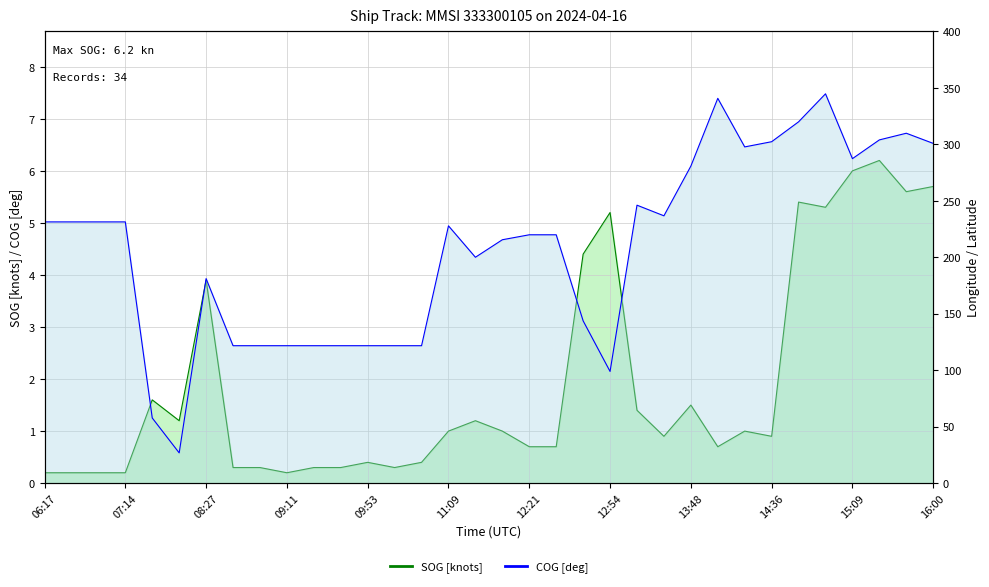

What is the sum of the SOG values at 15:30 and 14:09?

6.9